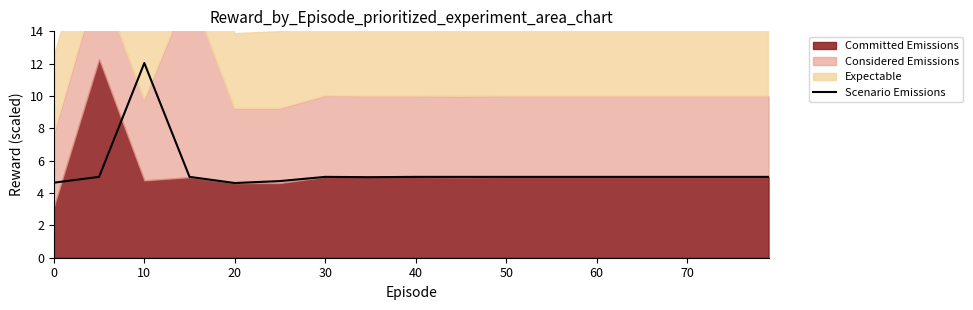

The value of Scenario Emissions at 50 is 5.0. True or false?

True